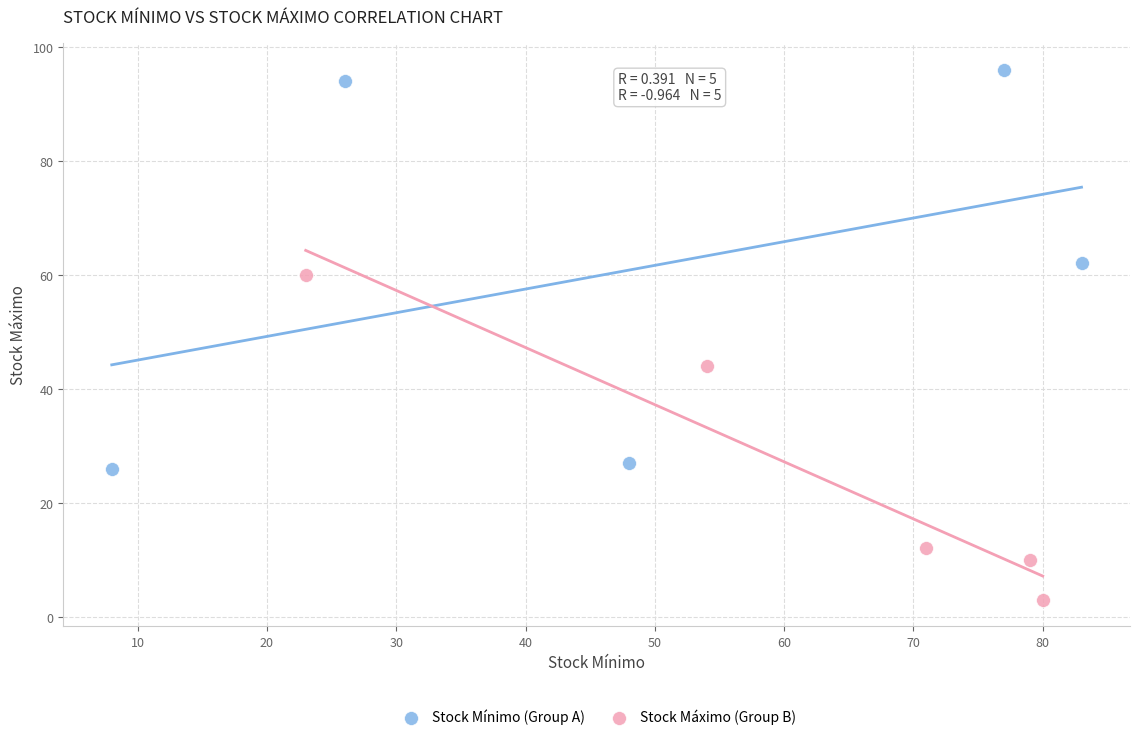

What are all the series names shown in the legend?

Stock Mínimo (Group A), Stock Máximo (Group B)